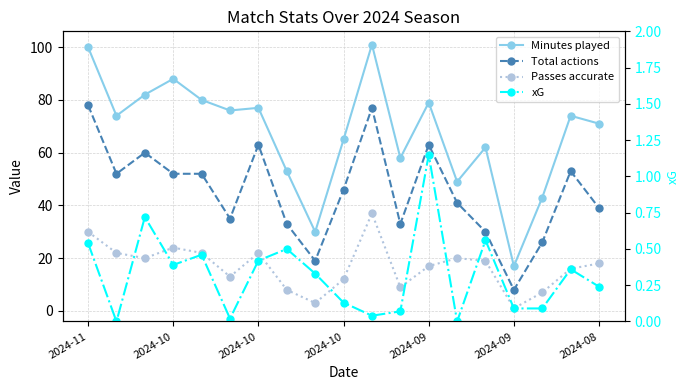

True or false: Minutes played has a value of 58.0 at 11.

True